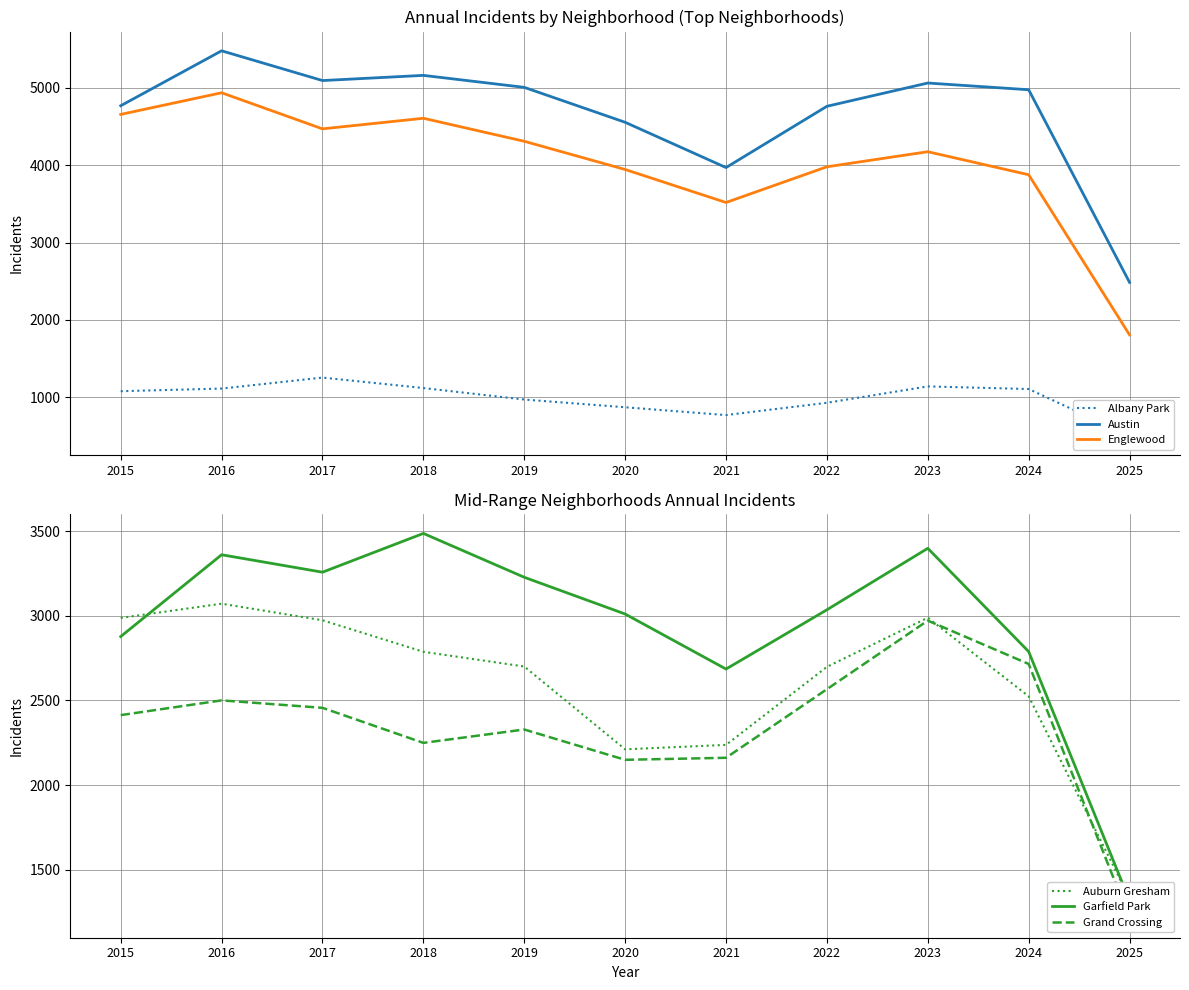

What are all the series names shown in the legend?

Albany Park, Austin, Englewood, Auburn Gresham, Garfield Park, Grand Crossing